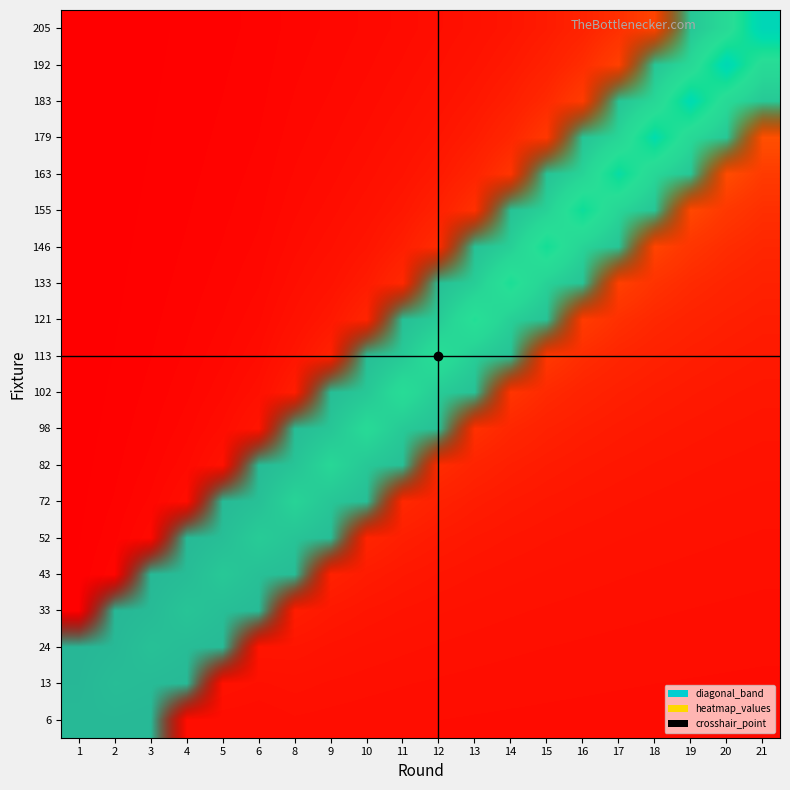

How many series are shown in this chart?

20